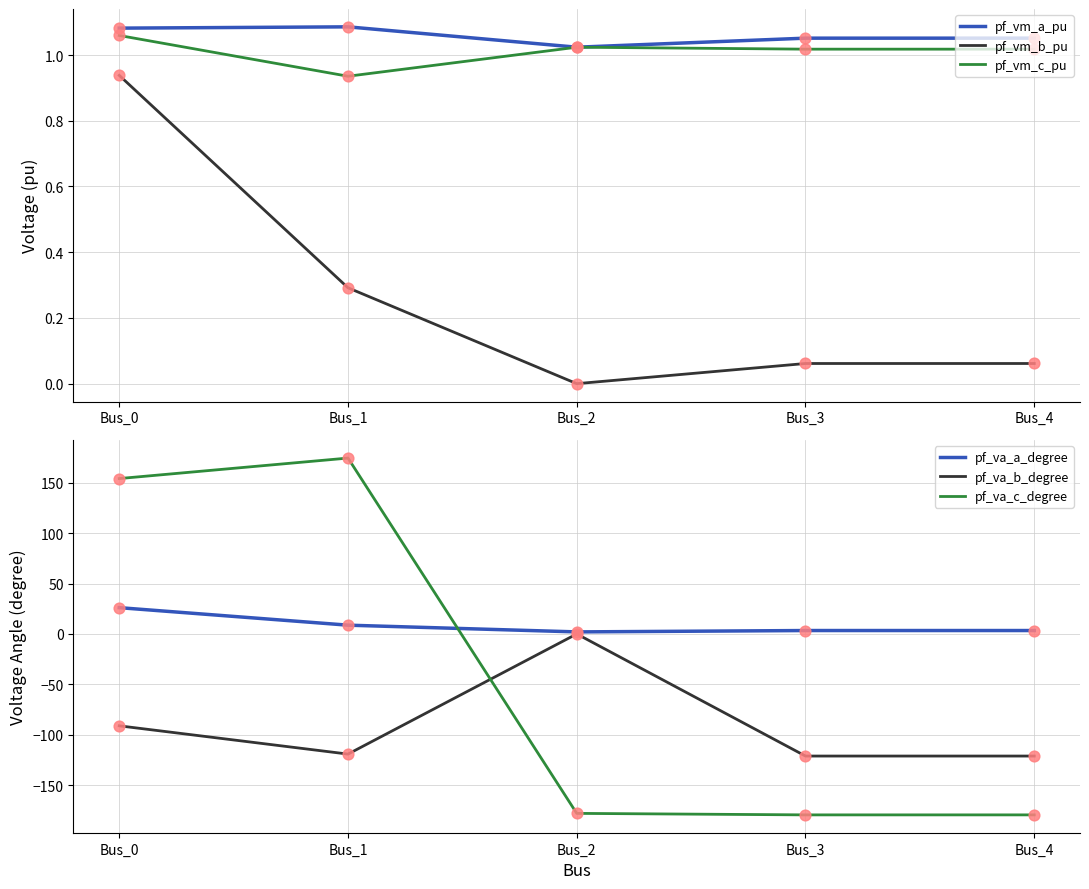

Which series has the widest spread of Y values?

pf_va_c_degree